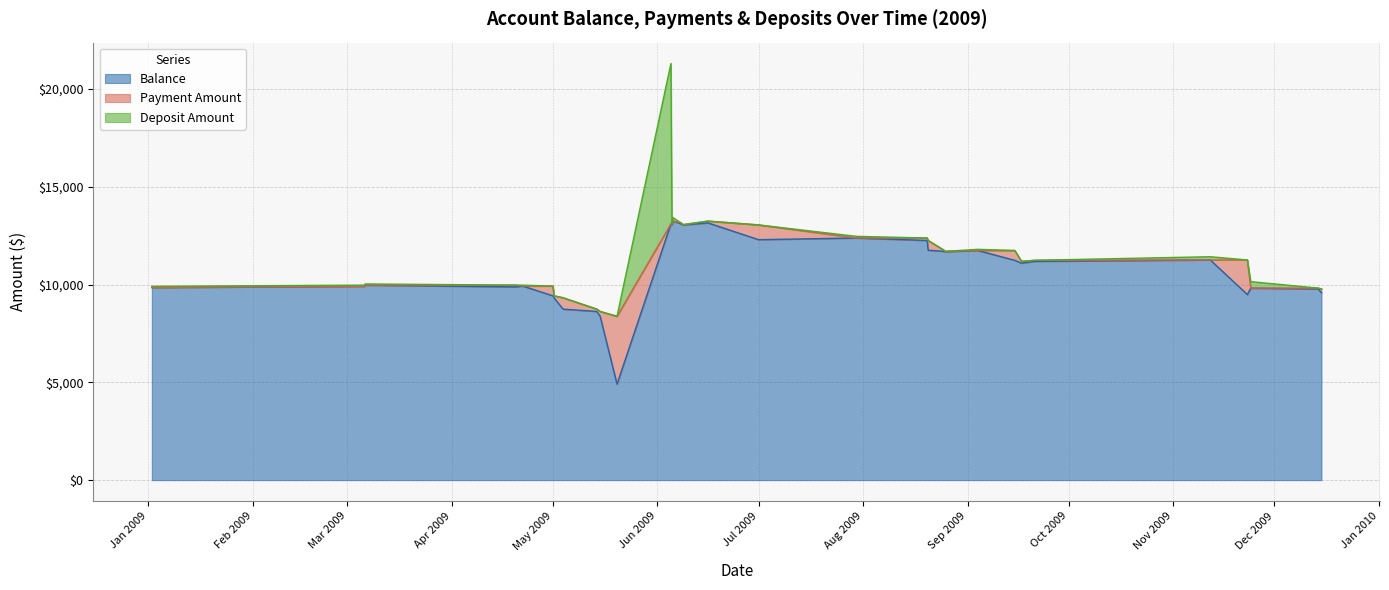

Reading right to left, transcribe all the data shown in this chart.

Balance: 9579.6	9779.6	9820.8	9490.8	11261.0	11096.0	11191.3	11243.9	11743.9	11683.9	11703.0	11758.0	12258.0	12383.1	12298.1	13051.6	13066.6	13111.6	13154.6	13247.2	13067.2	13109.6	4909.6	8376.7	8626.7	8746.4	9326.8	9426.8	9926.8	9881.8	9973.8	9913.8	9853.8
Payment Amount: 200.0	41.2	0.0	1770.2	0.0	95.2	52.6	500.0	0.0	19.1	55.0	500.0	125.1	0.0	753.5	15.0	45.0	43.0	92.6	0.0	42.4	0.0	3467.1	250.0	119.7	580.4	100.0	500.0	0.0	92.0	0.0	0.0	0.0
Deposit Amount: 0.0	0.0	330.0	0.0	165.0	0.0	0.0	0.0	60.0	0.0	0.0	0.0	0.0	85.0	0.0	0.0	0.0	0.0	0.0	180.0	0.0	8200.0	0.0	0.0	0.0	0.0	0.0	0.0	45.0	0.0	60.0	60.0	60.0